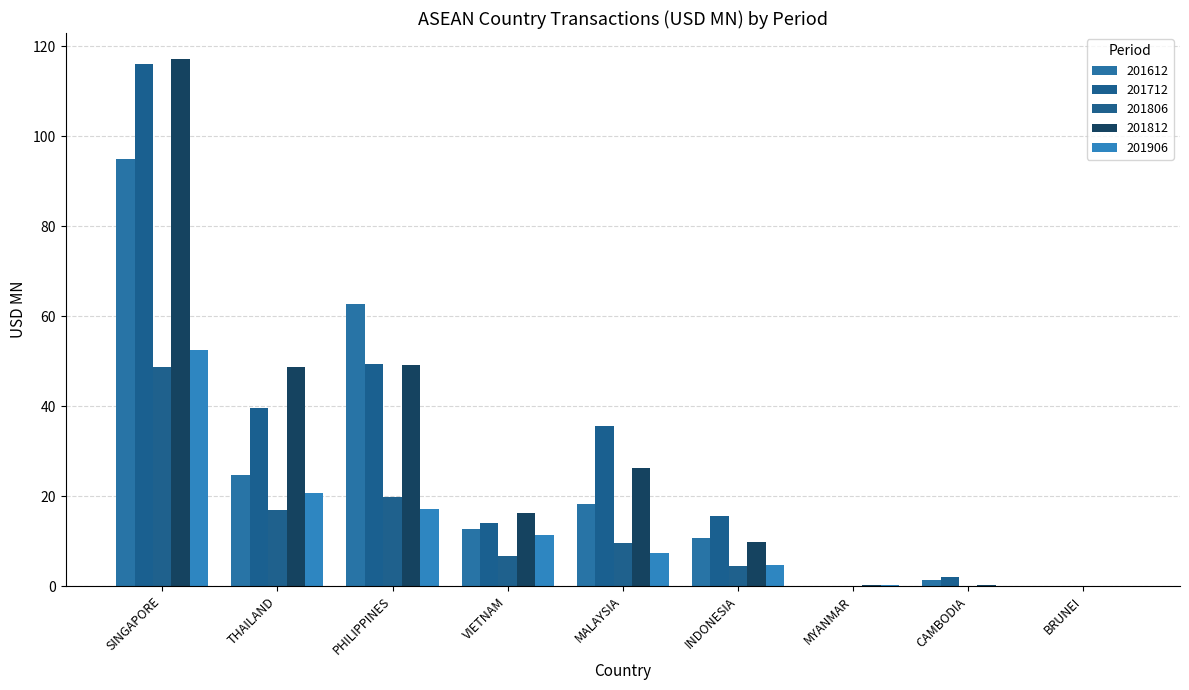

At which category is the sum across all series the highest?

SINGAPORE